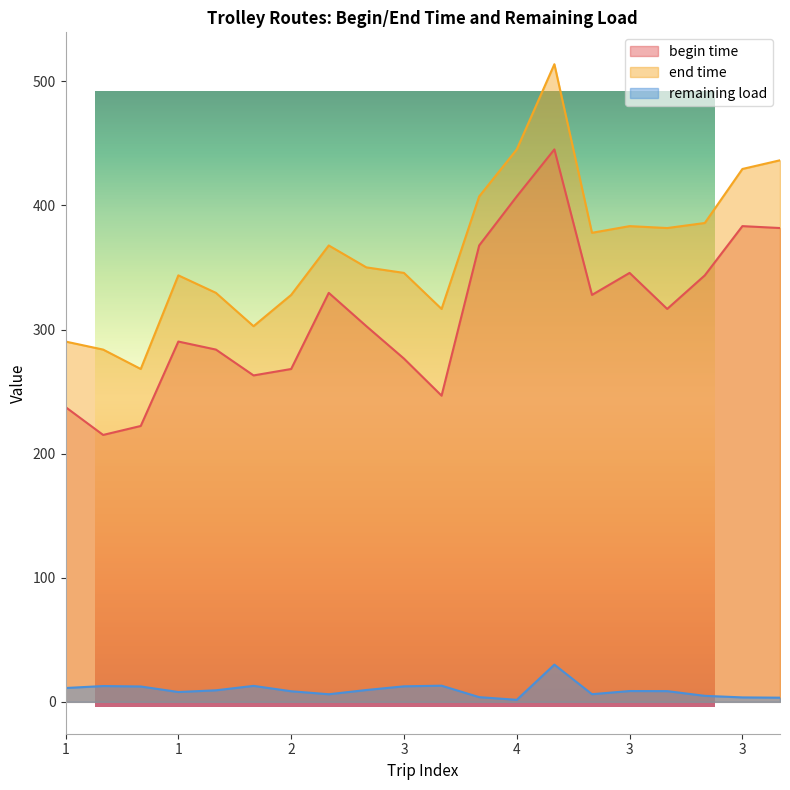

How many lines are shown in the chart?

3